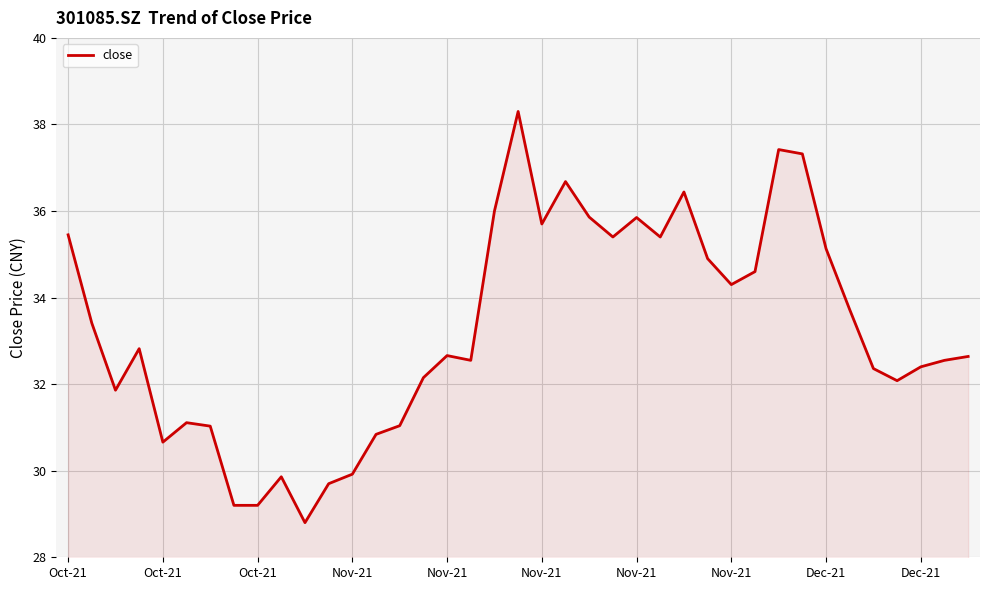

What is the difference between the maximum and minimum values?

9.5